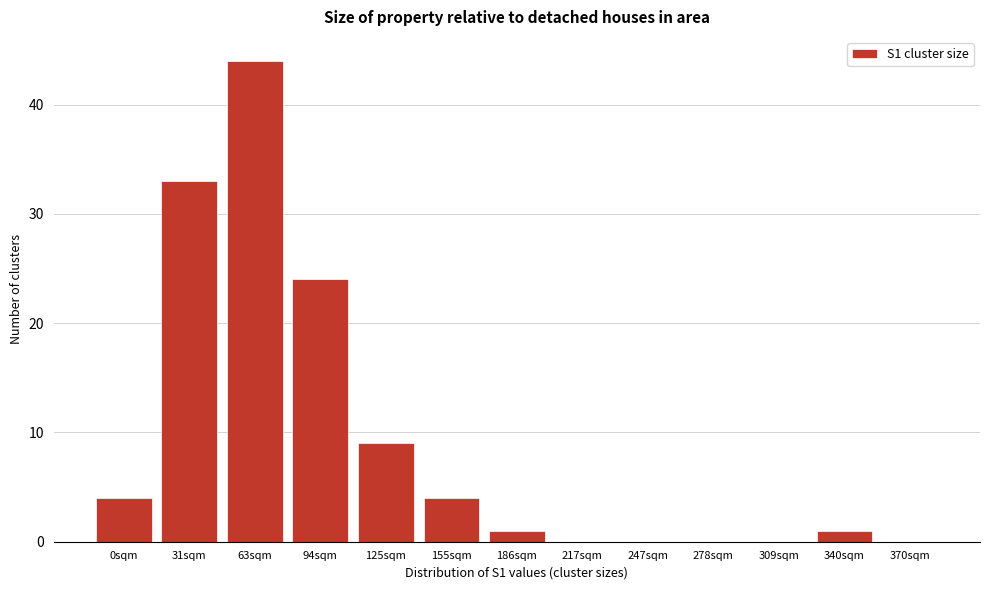

Reading left to right, list all the values displayed in this chart.

0sqm=4	31sqm=33	63sqm=44	94sqm=24	125sqm=9	155sqm=4	186sqm=1	217sqm=0	247sqm=0	278sqm=0	309sqm=0	340sqm=1	370sqm=0